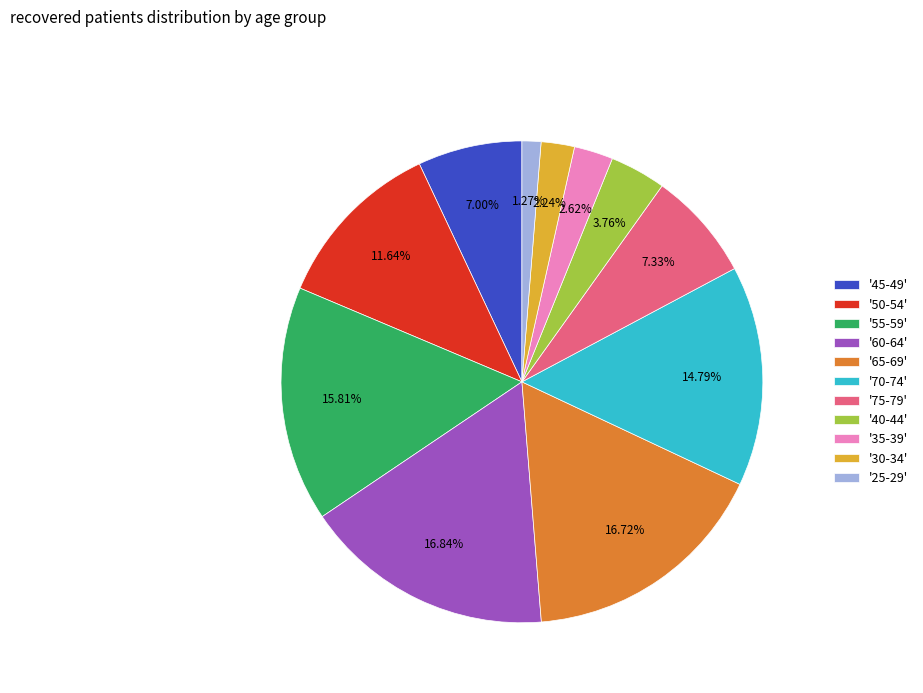

To the nearest percent, what is the average slice percentage?

9%